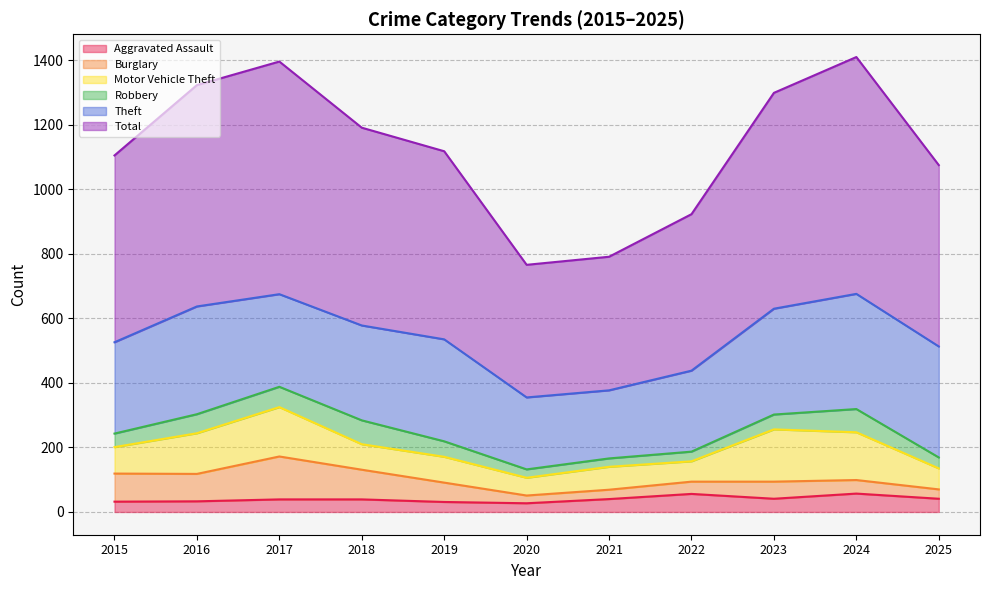

Where does the Burglary series first go above 53?

2015